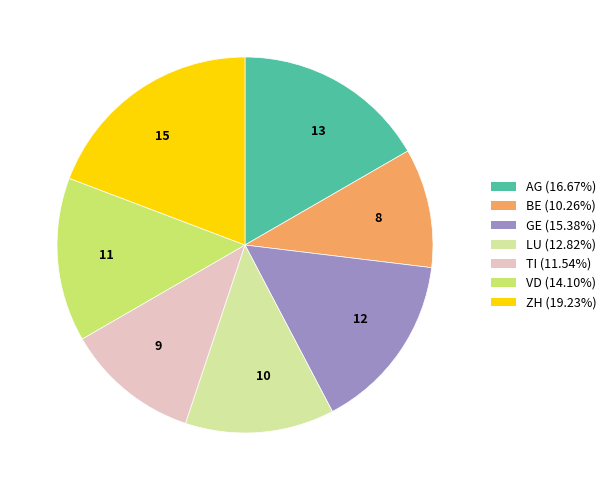

Which category has the smallest portion of the pie?

8